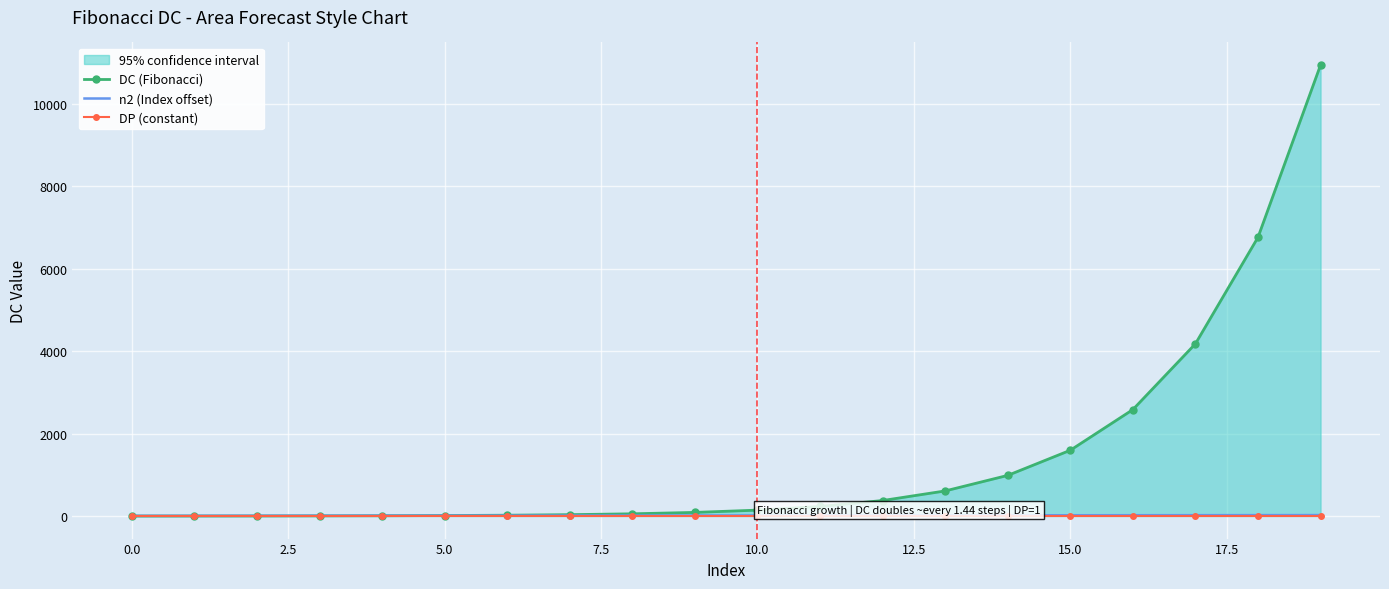

Reading left to right, extract all data points from this chart.

DC (Fibonacci): 1	2	3	5	8	13	21	34	55	89	144	233	377	610	987	1597	2584	4181	6765	10946
n2 (Index offset): 5	6	7	8	9	10	11	12	13	14	15	16	17	18	19	20	21	22	23	24
DP (constant): 1	1	1	1	1	1	1	1	1	1	1	1	1	1	1	1	1	1	1	1